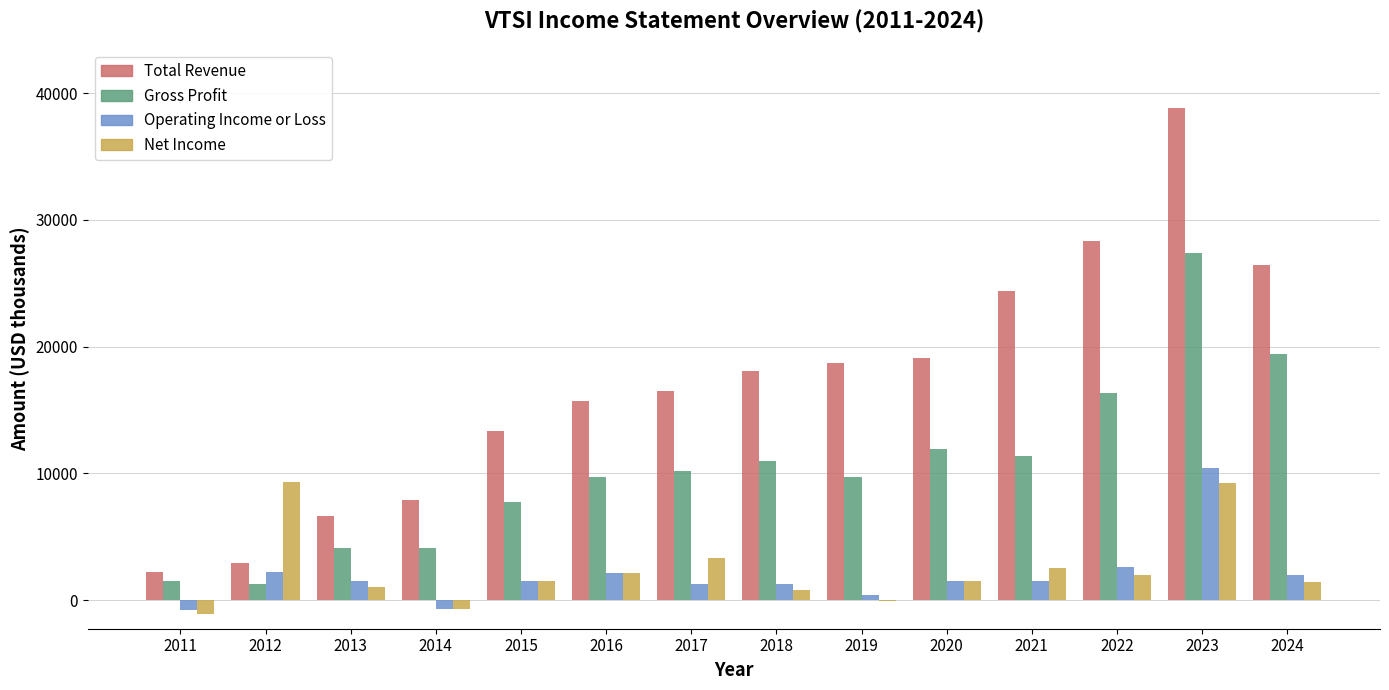

Between 2012 and 2017, which series saw the biggest shift?

Total Revenue